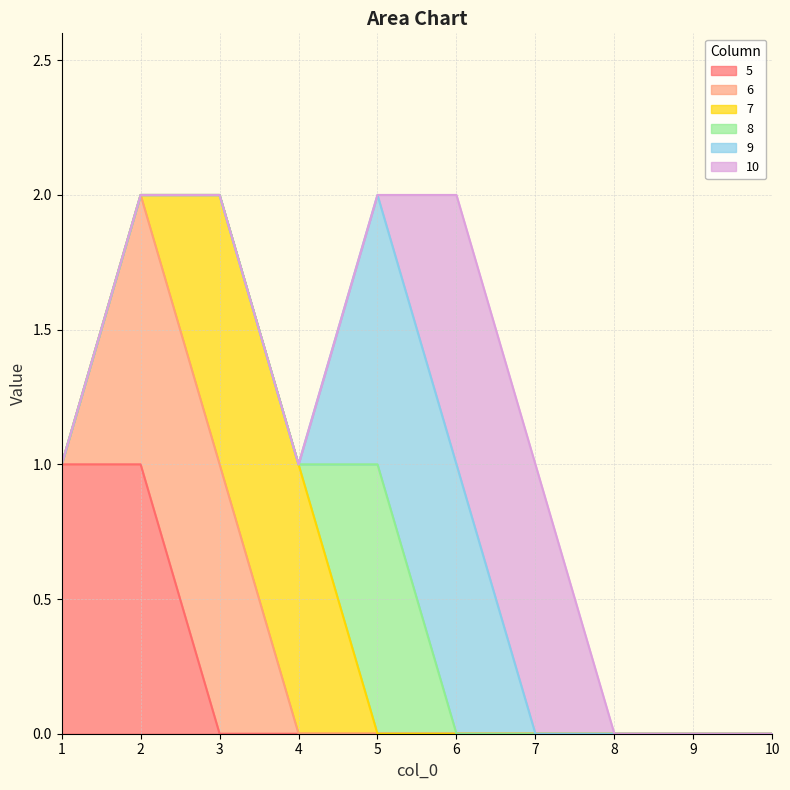

Reading right to left, list all the values displayed in this chart.

5: 10=0	9=0	8=0	7=0	6=0	5=0	4=0	3=0	2=1	1=1
6: 10=0	9=0	8=0	7=0	6=0	5=0	4=0	3=1	2=1	1=0
7: 10=0	9=0	8=0	7=0	6=0	5=0	4=1	3=1	2=0	1=0
8: 10=0	9=0	8=0	7=0	6=0	5=1	4=0	3=0	2=0	1=0
9: 10=0	9=0	8=0	7=0	6=1	5=1	4=0	3=0	2=0	1=0
10: 10=0	9=0	8=0	7=1	6=1	5=0	4=0	3=0	2=0	1=0